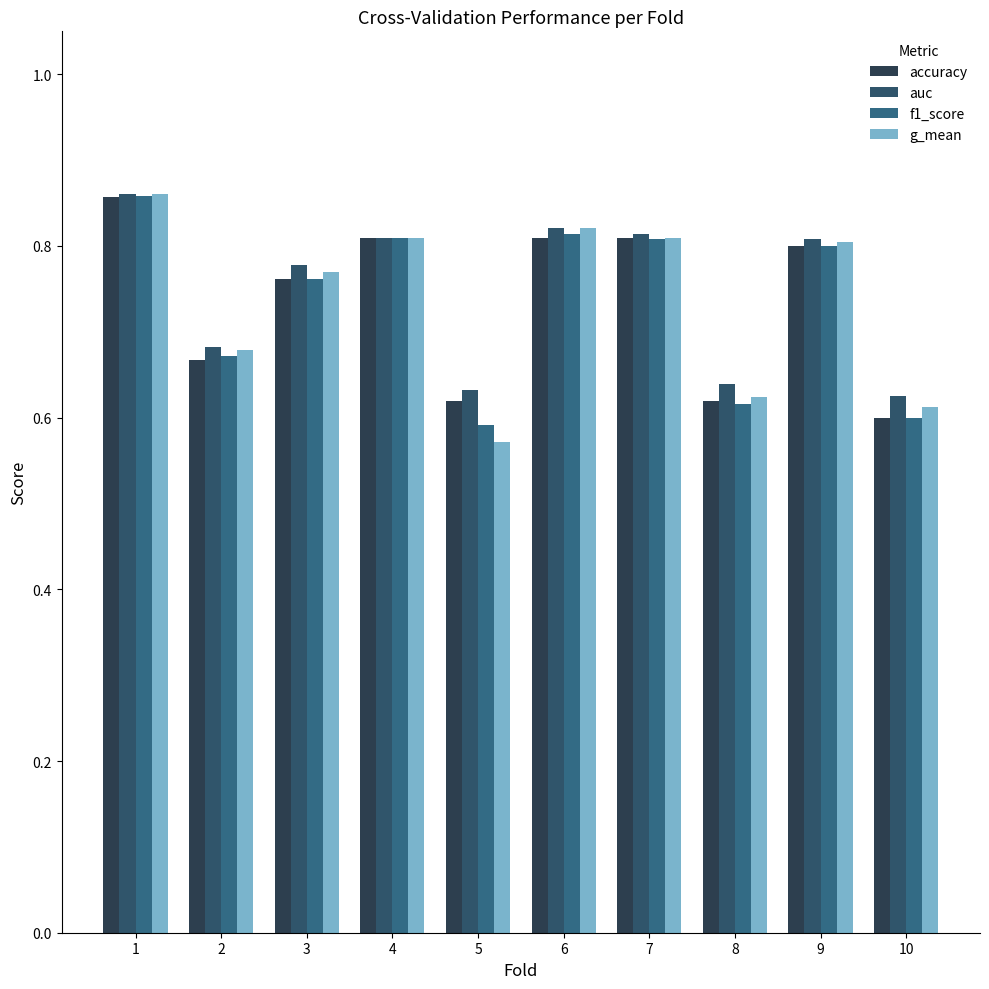

Rank the series by their maximum value, from highest to lowest.

auc, g_mean, f1_score, accuracy